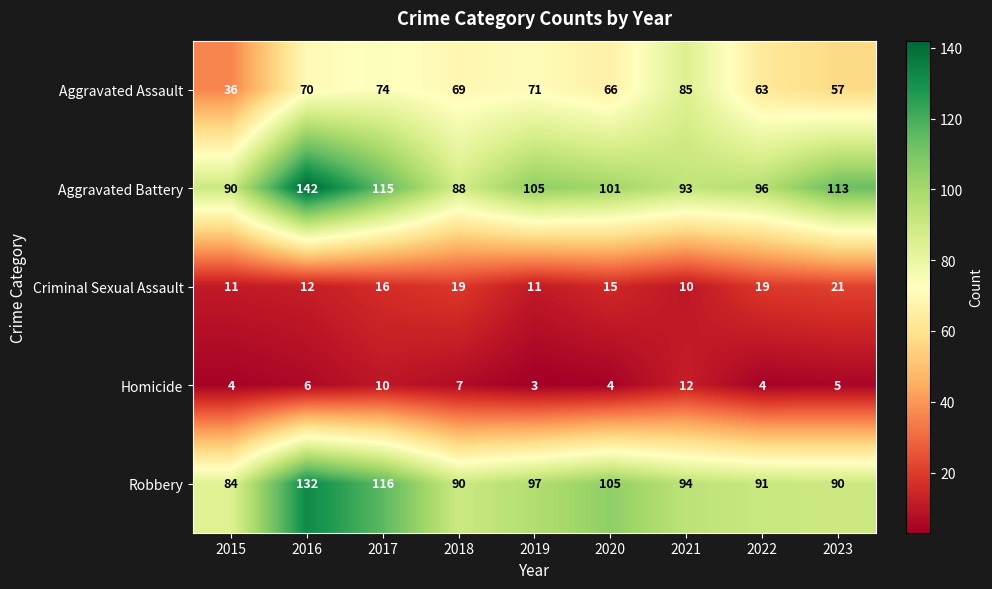

Rank the series by their maximum value, from highest to lowest.

Aggravated Battery, Robbery, Aggravated Assault, Criminal Sexual Assault, Homicide